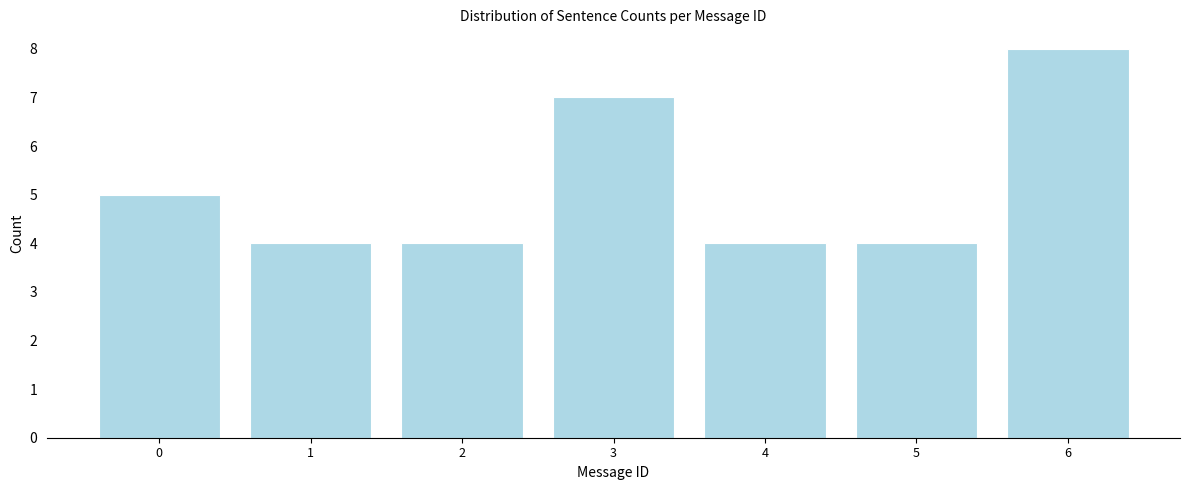

Reading right to left, extract all data points from this chart.

8	4	4	7	4	4	5